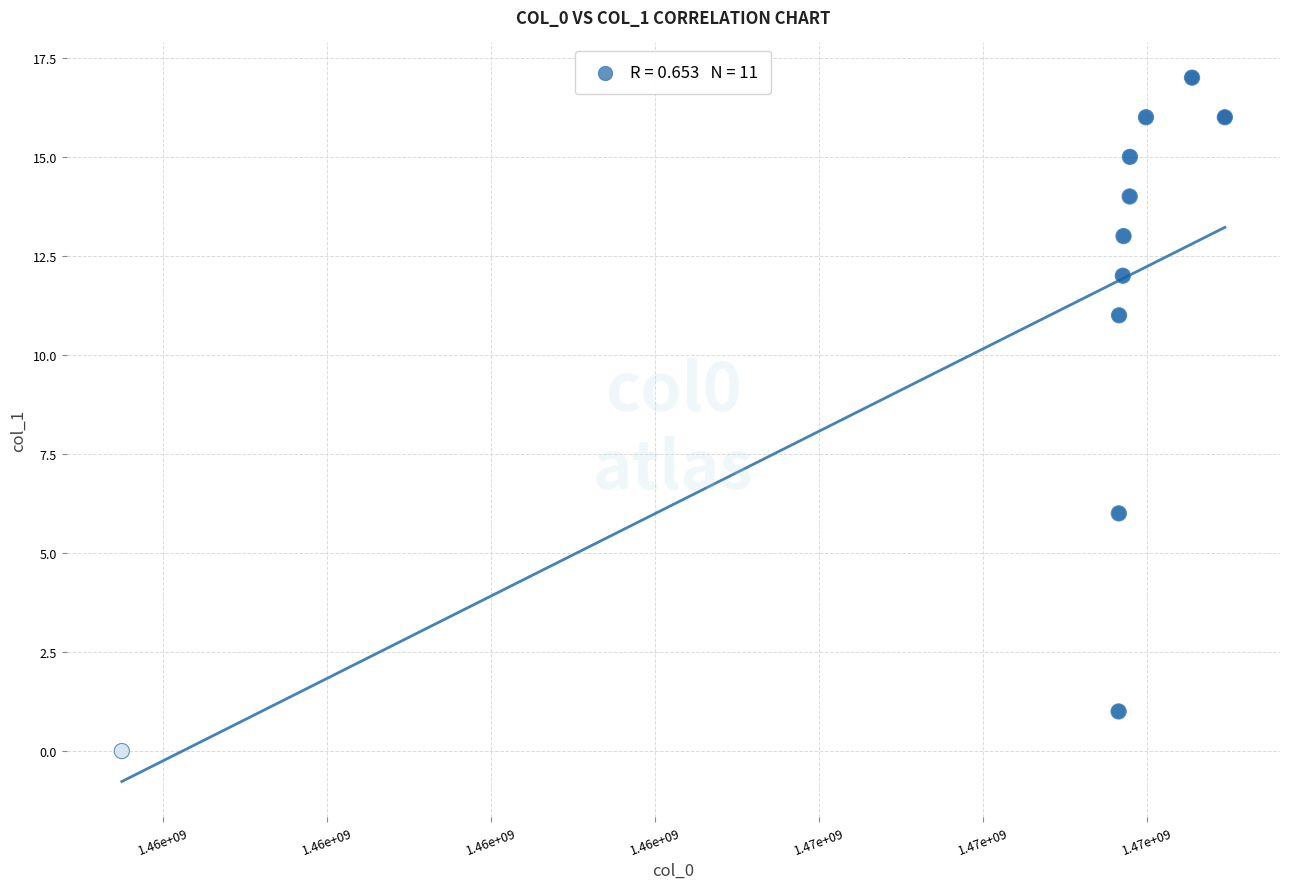

What Y value in the scatter plot is closest to 8?

6